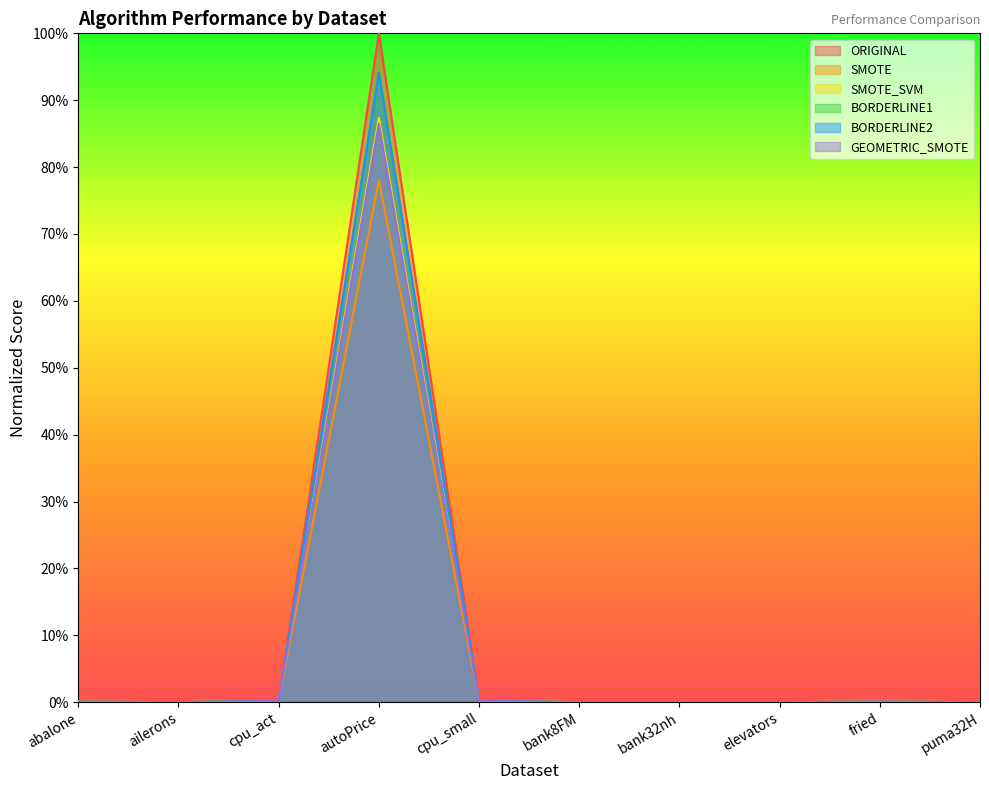

How many interior local valleys does the ORIGINAL series have?

3